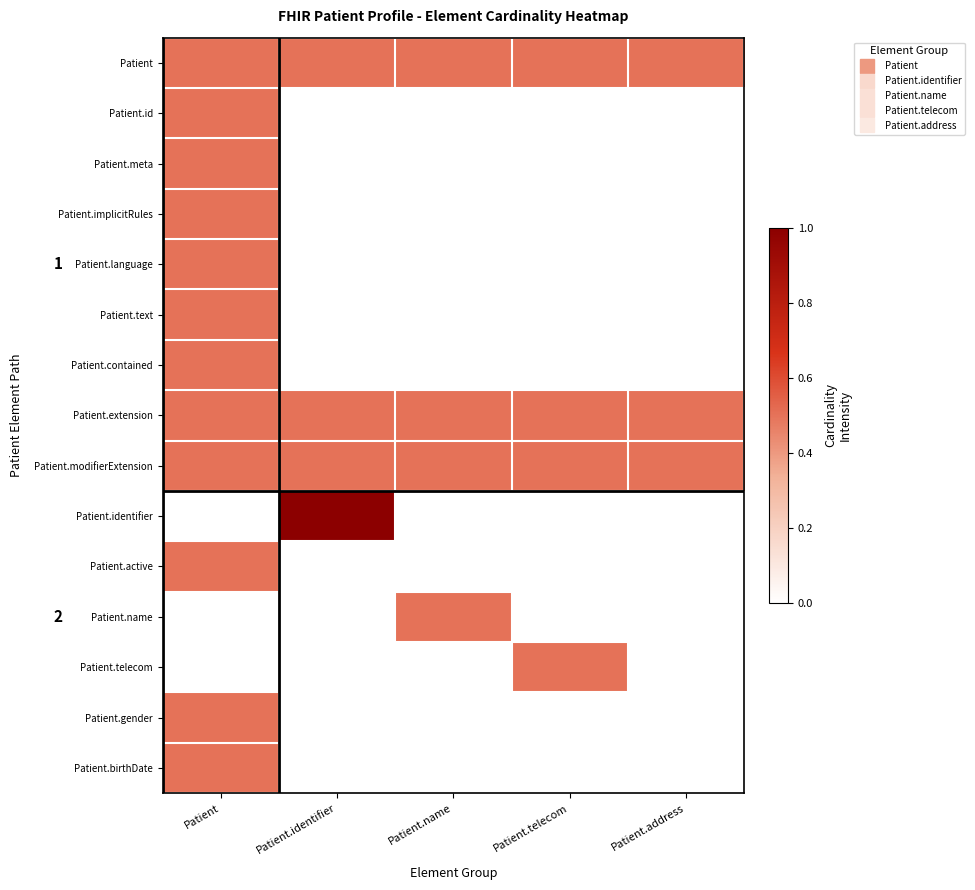

Between Patient.name and Patient.telecom, which is larger?

Patient.name